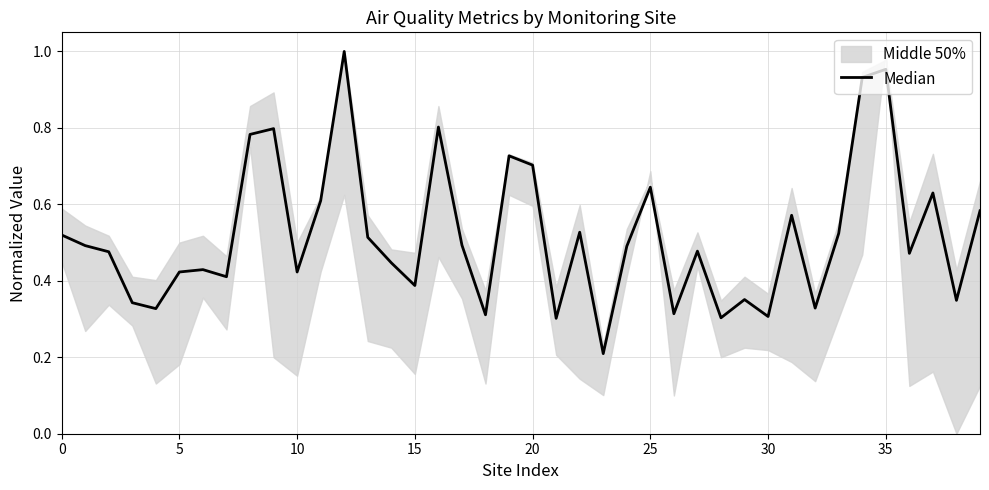

What is the label of the 5th point from the right?

35